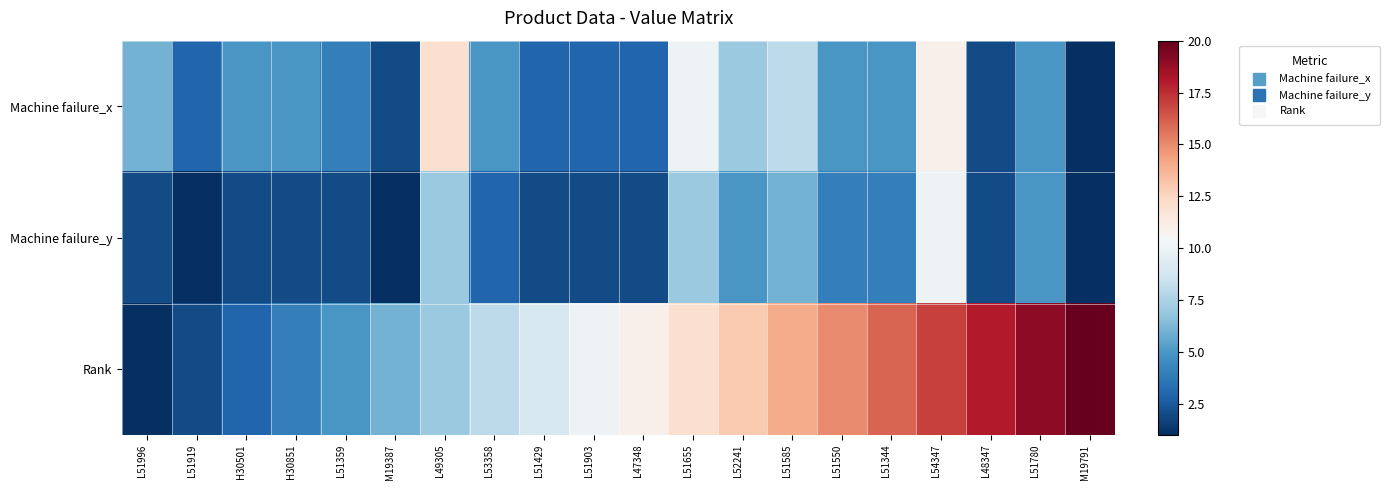

Which series has the largest total across all categories?

Rank